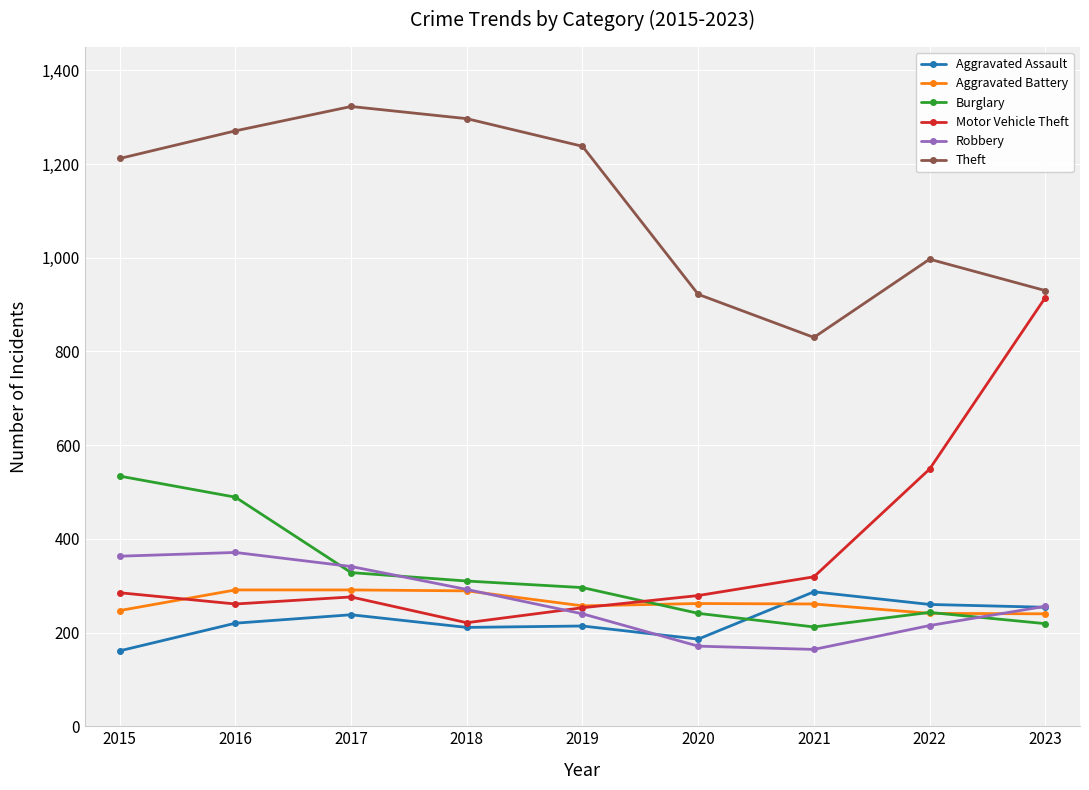

How many lines are shown in the chart?

6